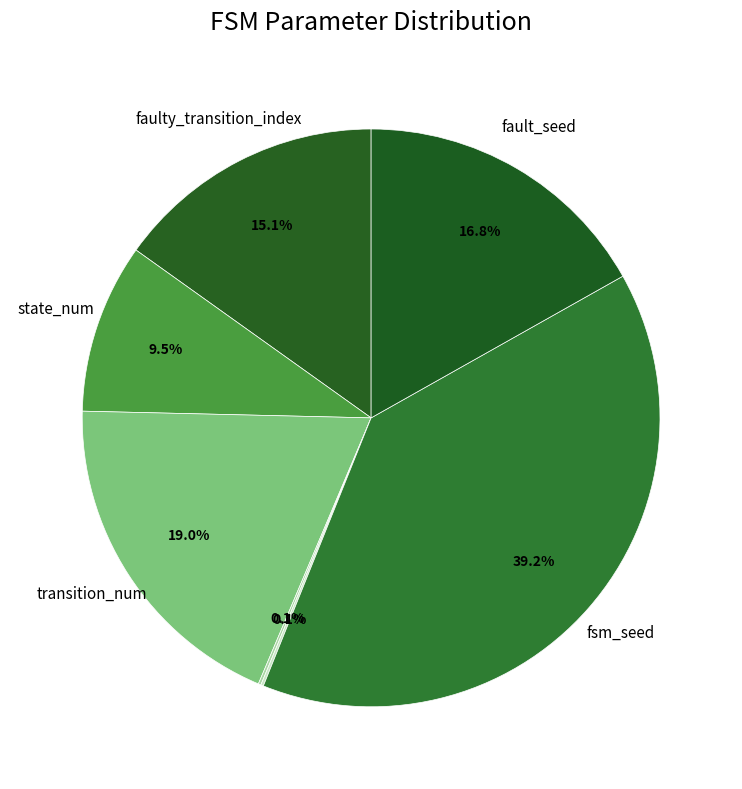

Is there a majority slice in this chart?

No